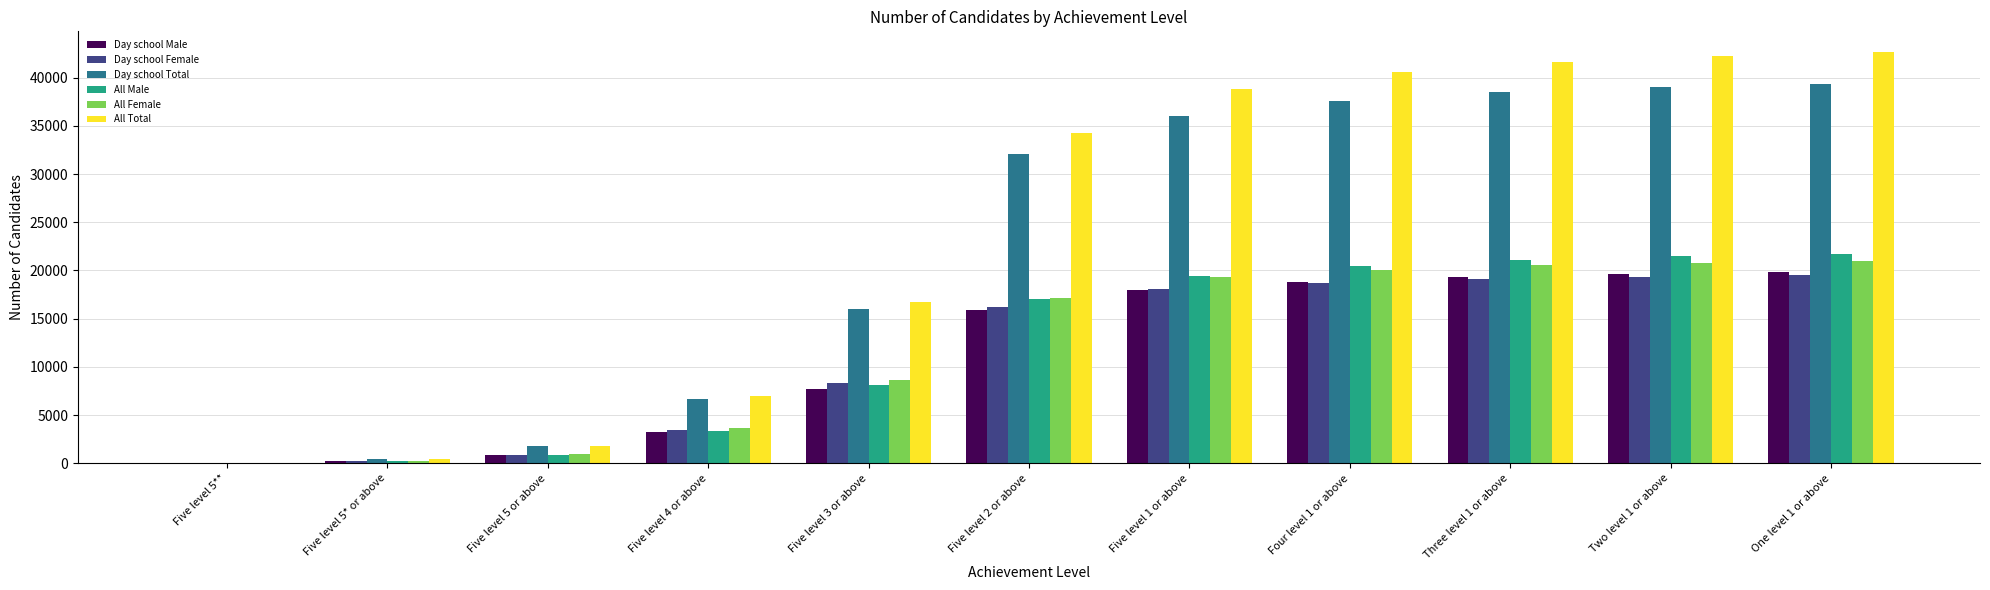

Is it true that All Total equals 9749 at Five level 4 or above?

False